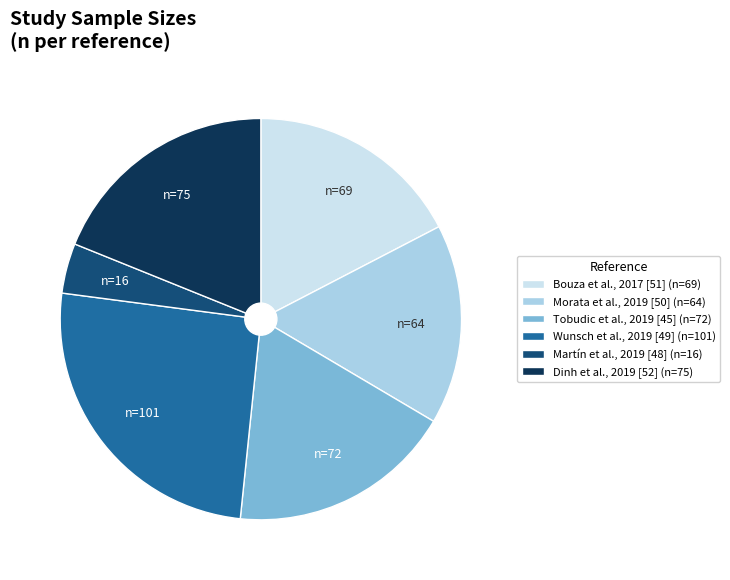

True or false: Martín et al., 2019 [48] accounts for 16% of the total.

False